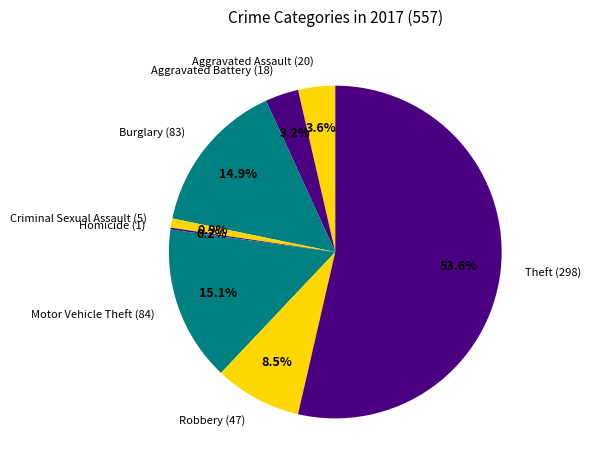

Is there any slice that represents more than half of the pie?

Yes